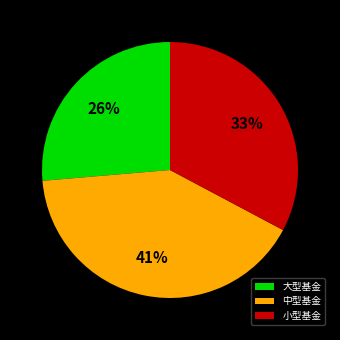

Approximately how many times larger is the value at 大型基金 compared to 中型基金?

0.6